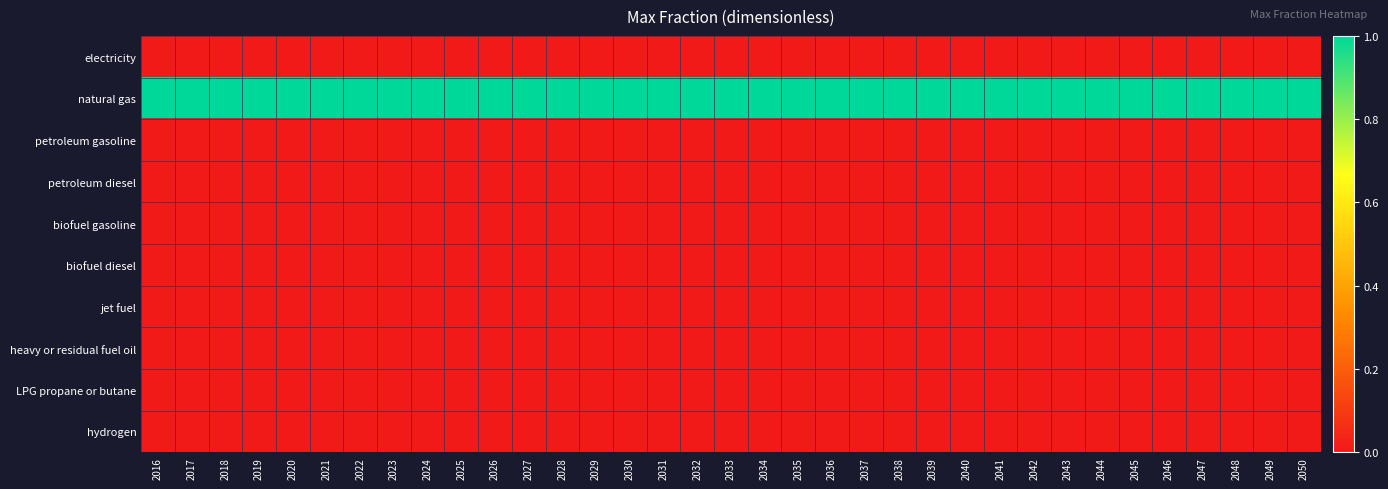

What is the total value across all series at 2030?

1